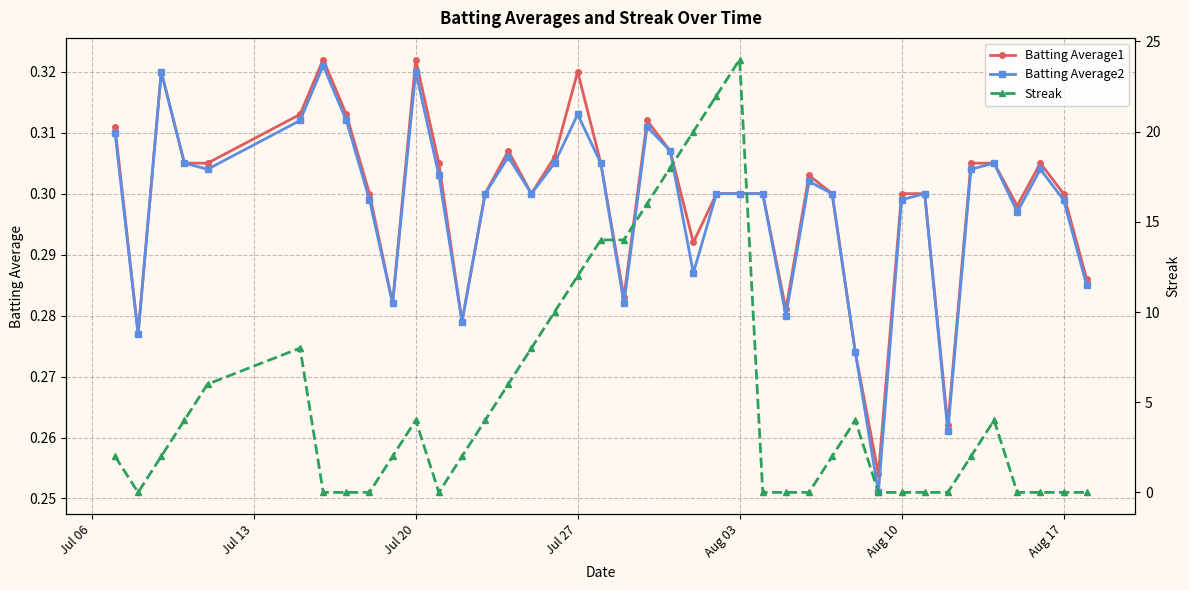

Is the value of Streak at 17 greater than the value of Batting Average2 at 37?

Yes